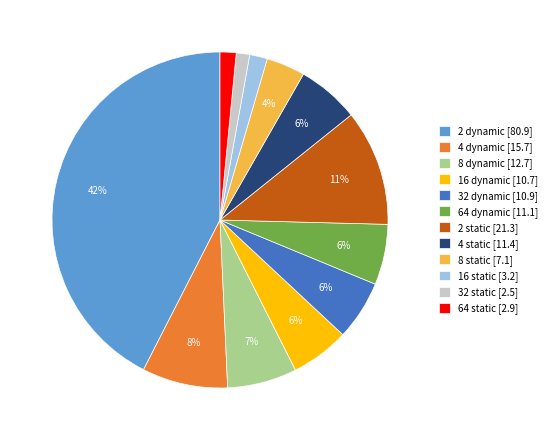

The 64 static slice represents 2% of the pie. True or false?

True